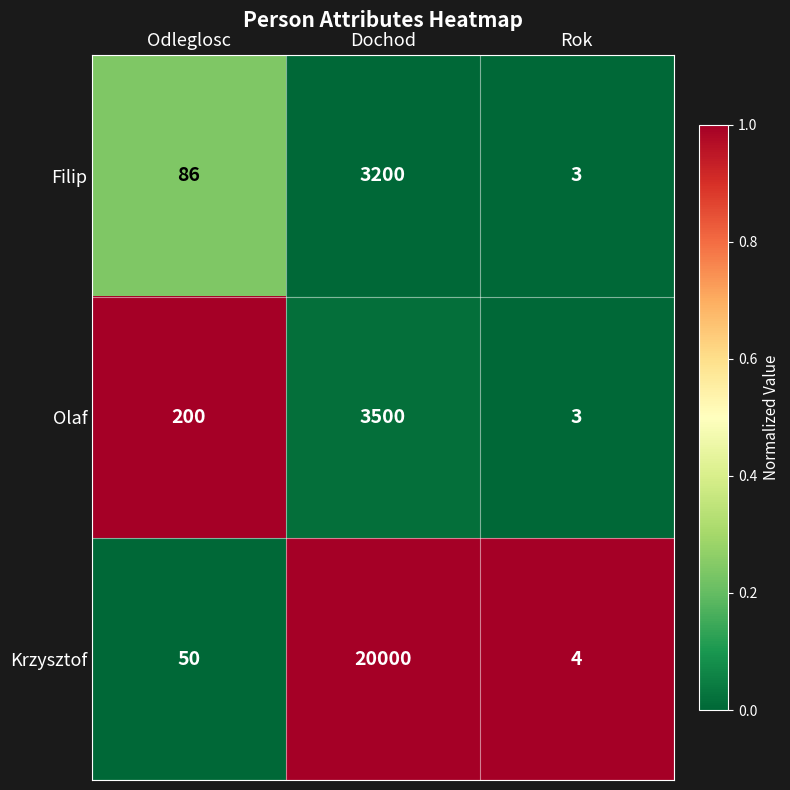

At which label is Krzysztof closest to 10002?

Odleglosc